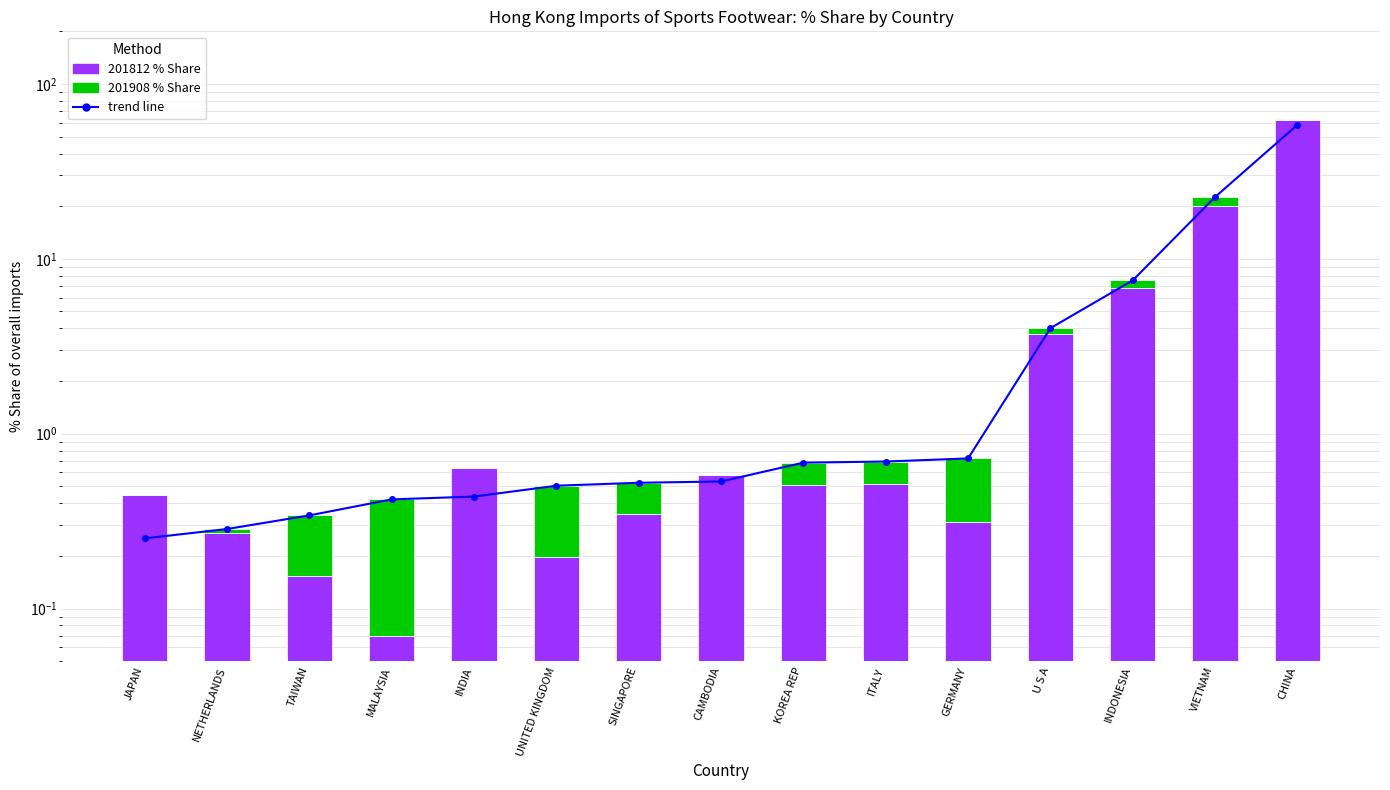

What is the label of the 9th bar from the left?

KOREA REP